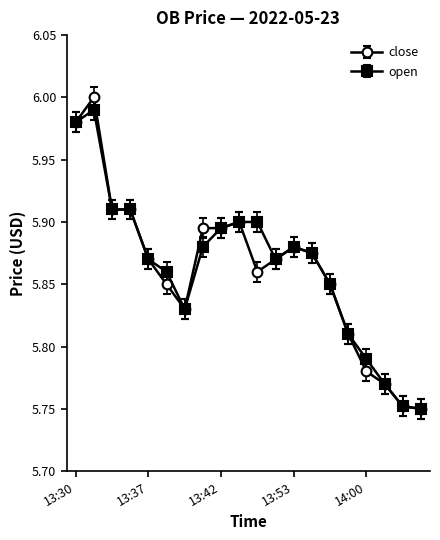

What is the sum of all open values?

117.3